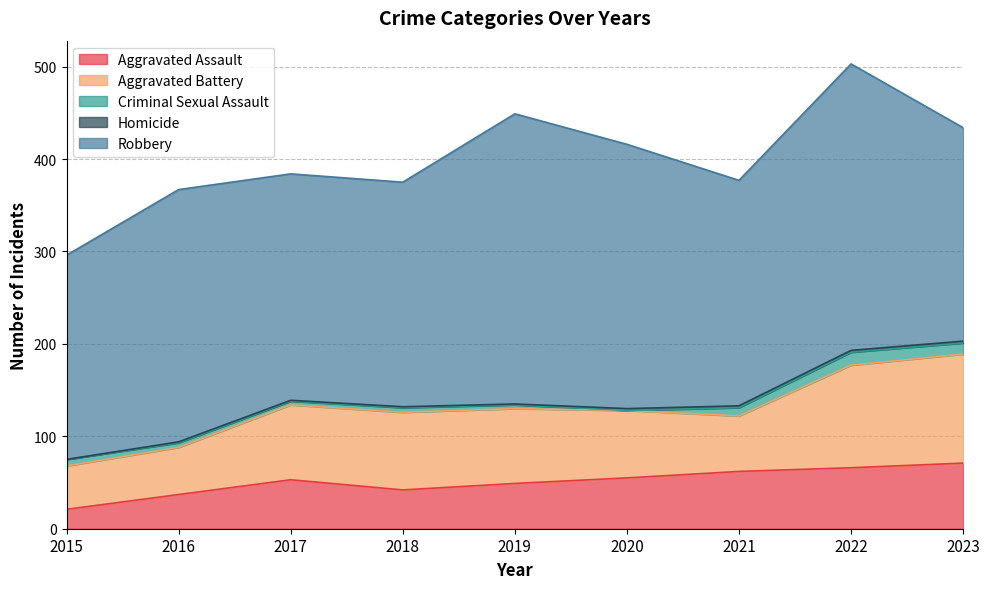

True or false: Criminal Sexual Assault has a value of 14 at 2022.

True